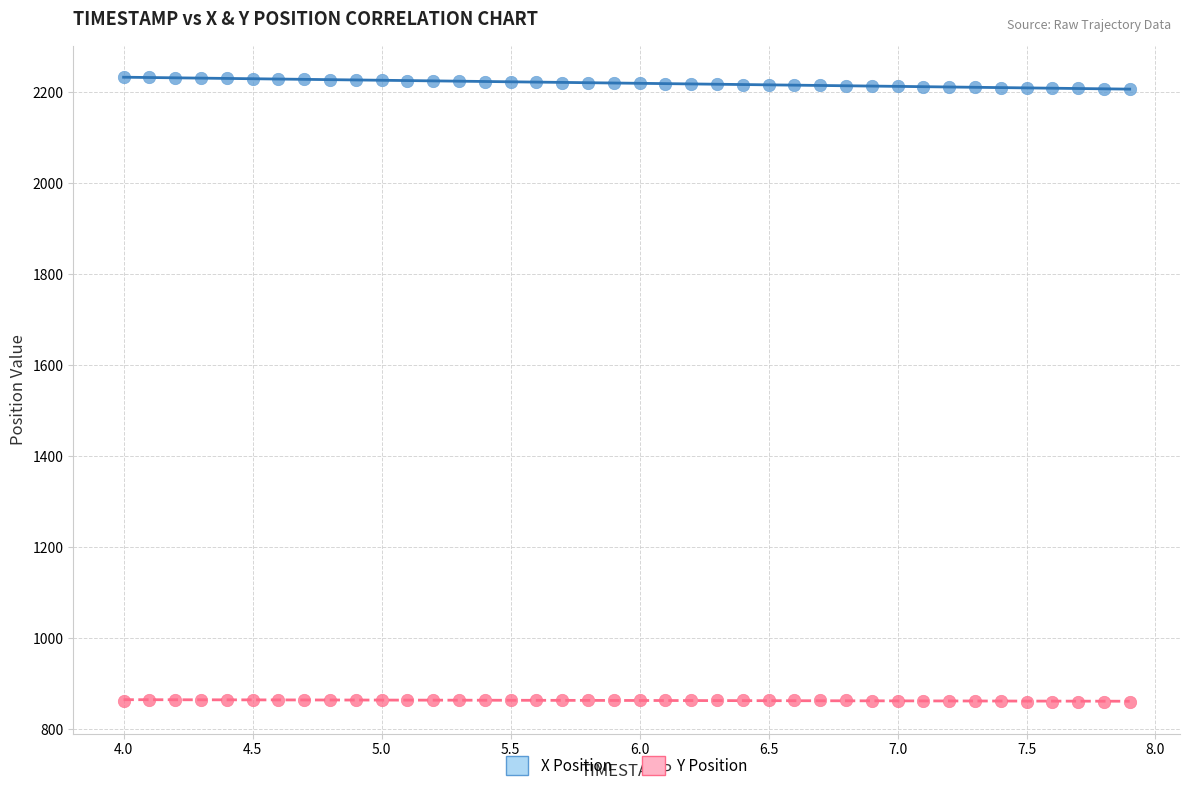

Which series has the widest spread of Y values?

X Position